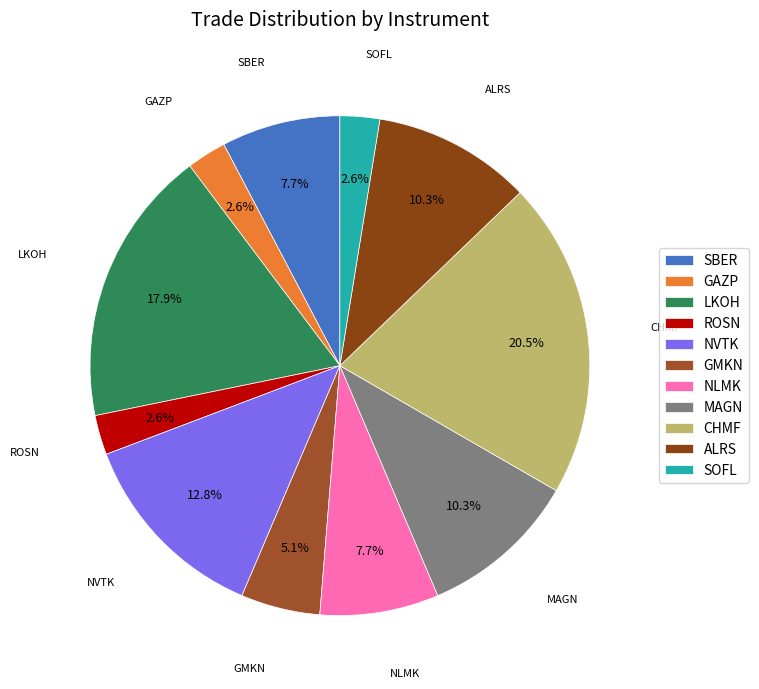

What percentage is the GMKN slice, to the nearest percent?

5%